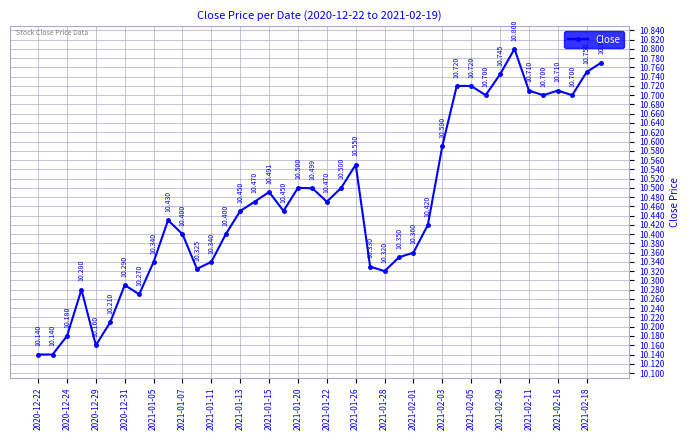

What is the difference between the maximum and second lowest values?

0.7